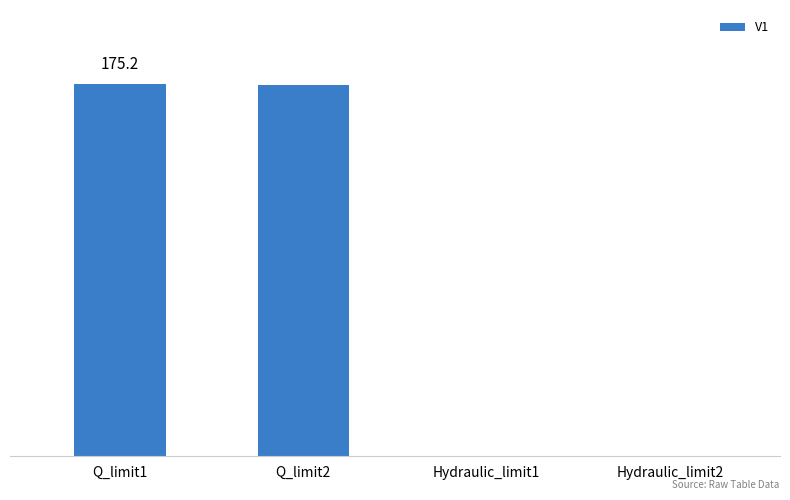

List the labels in order of value, largest first.

Q_limit1, Q_limit2, Hydraulic_limit2, Hydraulic_limit1